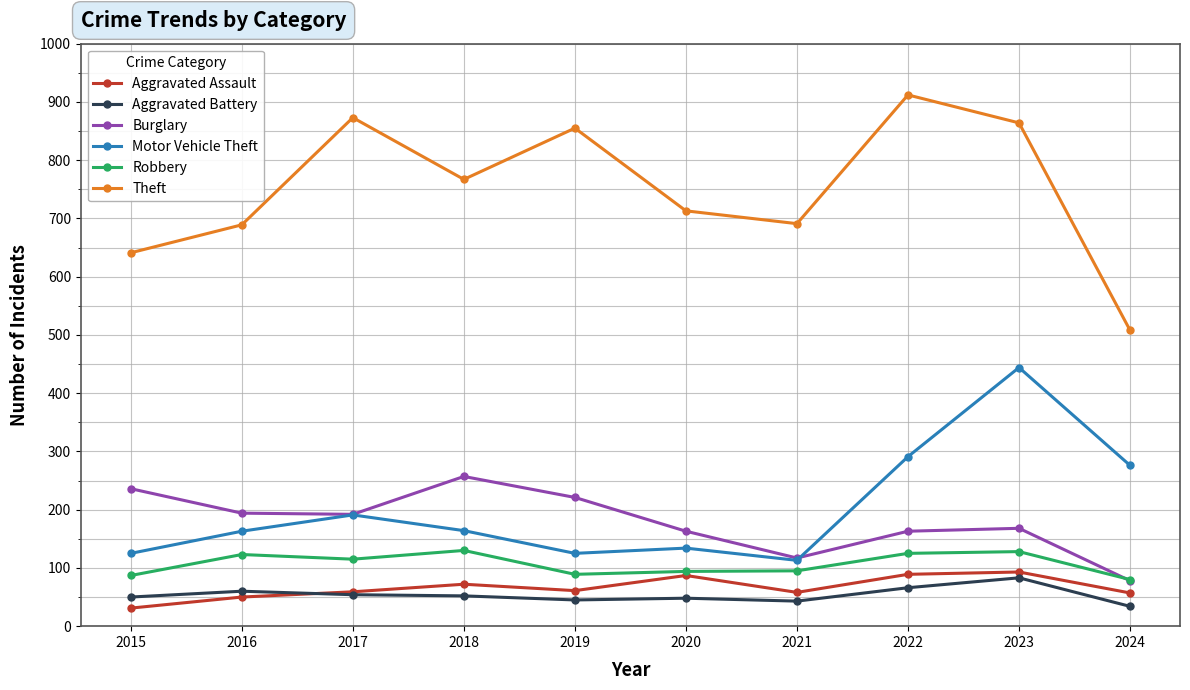

At which label does Theft reach its peak?

2022